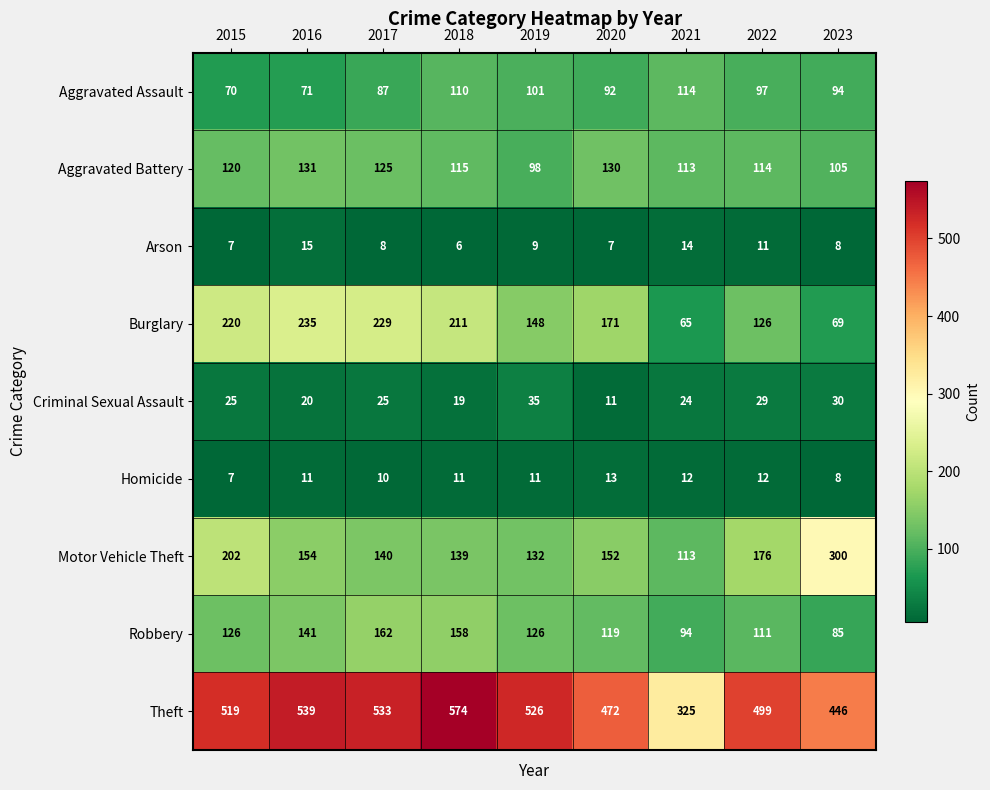

Count the Robbery values in the range 111 to 141.

5